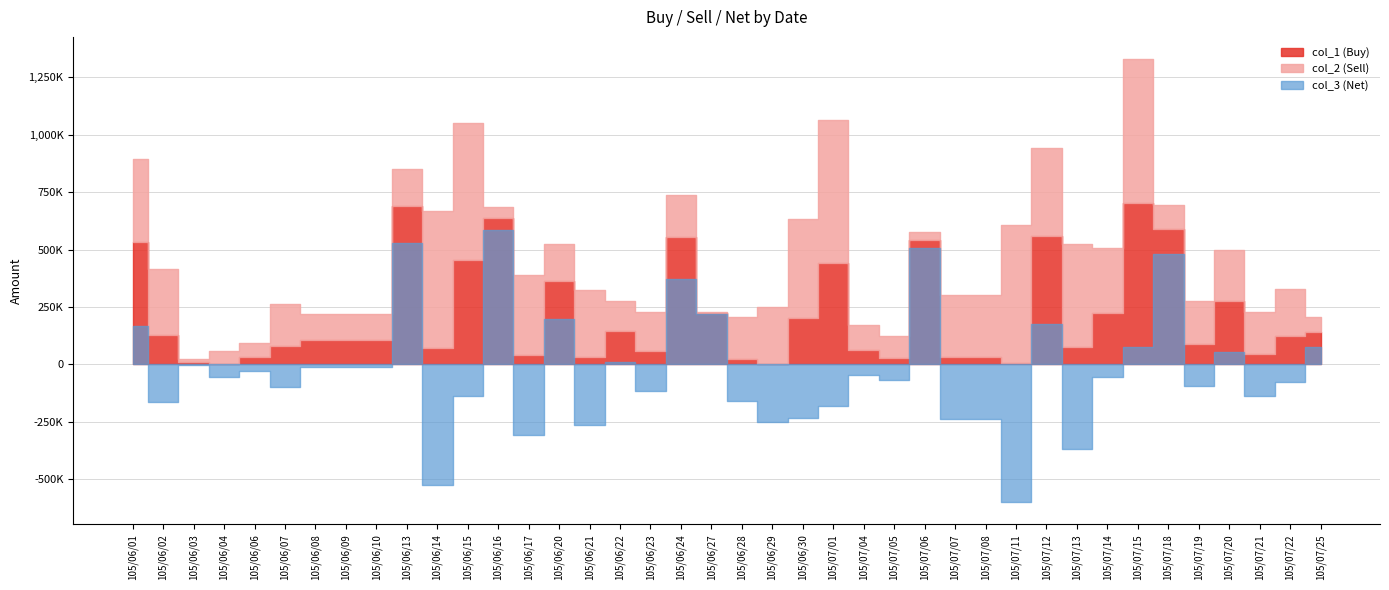

At which label is col_3 (Net) closest to -7000?

105/06/08